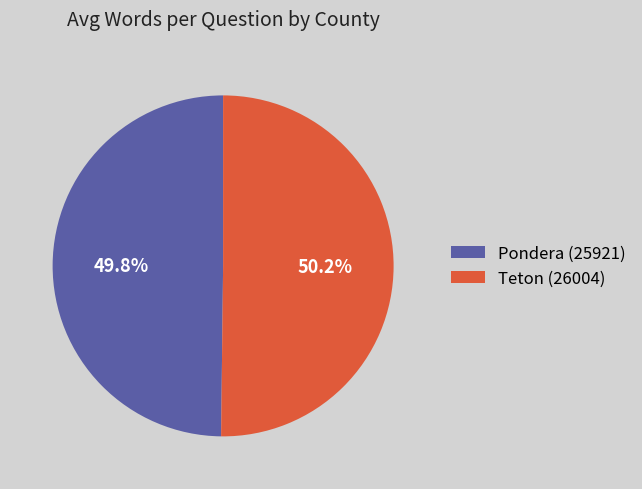

Is it true that Teton (26004) is 50% of the pie?

True